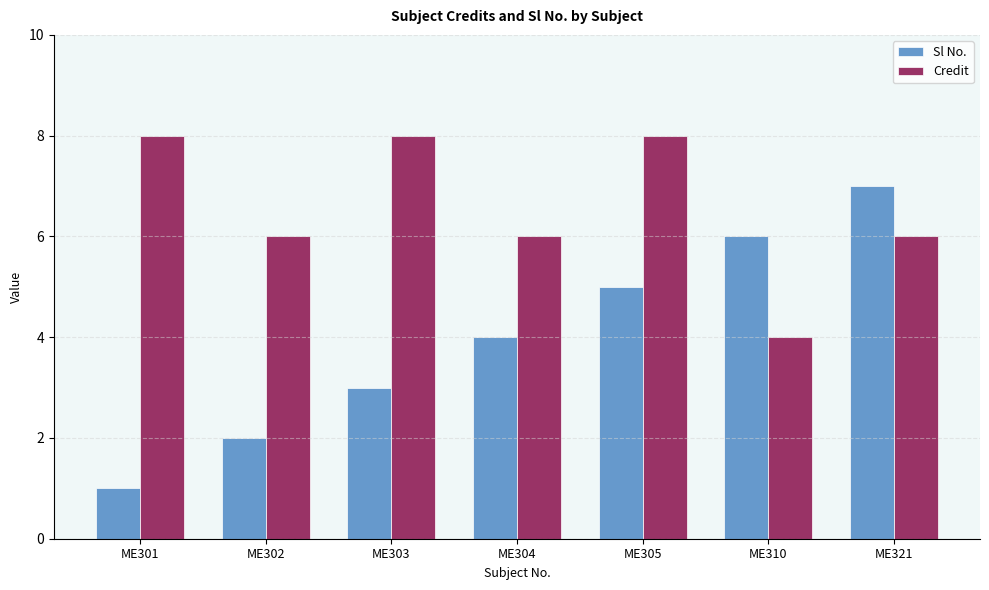

Which series has the largest total across all categories?

Credit